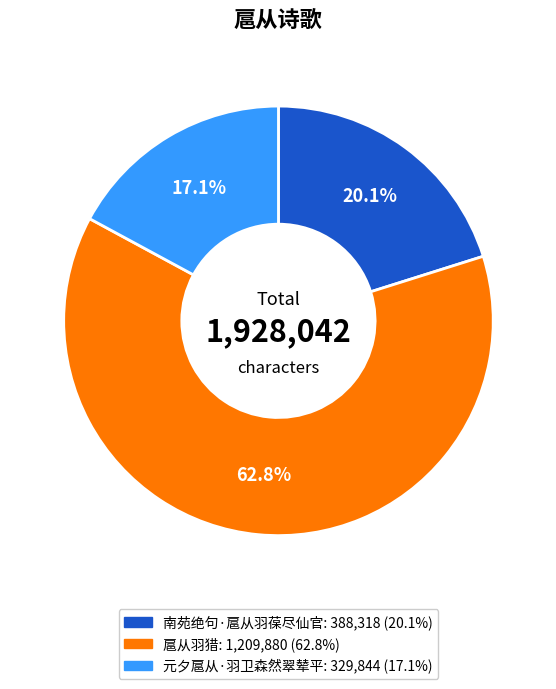

Count the number of slices in the pie.

3